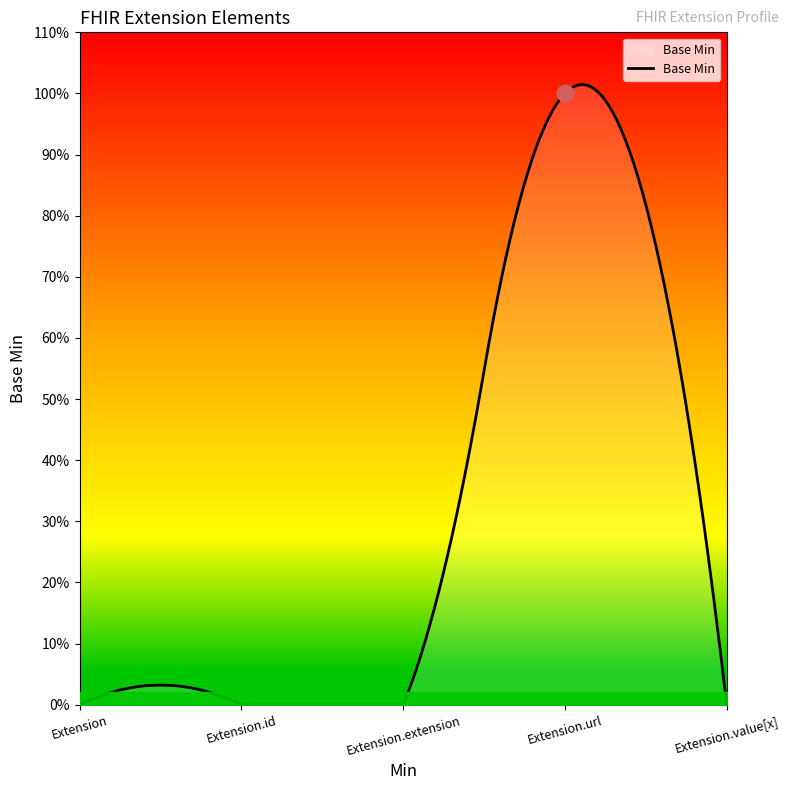

What is the label of the 4th point from the left?

Extension.url